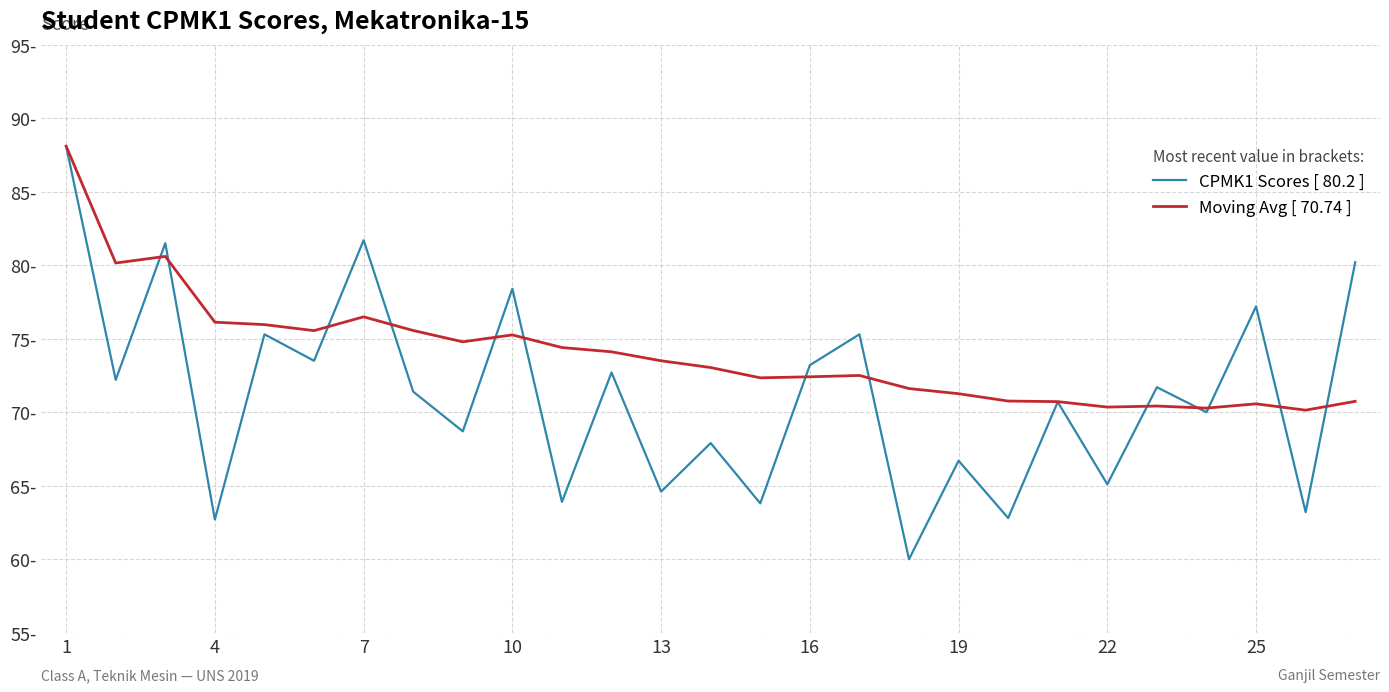

Reading right to left, what are all the values shown in this chart?

CPMK1 Scores [ 80.2 ]: 80.2	63.2	77.2	70.0	71.7	65.1	70.7	62.8	66.7	60.0	75.3	73.2	63.8	67.9	64.6	72.7	63.9	78.4	68.7	71.4	81.7	73.5	75.3	62.7	81.5	72.2	88.1
Moving Avg [ 70.74 ]: 70.7	70.1	70.6	70.3	70.4	70.3	70.7	70.8	71.3	71.6	72.5	72.4	72.3	73.0	73.5	74.1	74.4	75.3	74.8	75.6	76.5	75.5	76.0	76.1	80.6	80.2	88.1